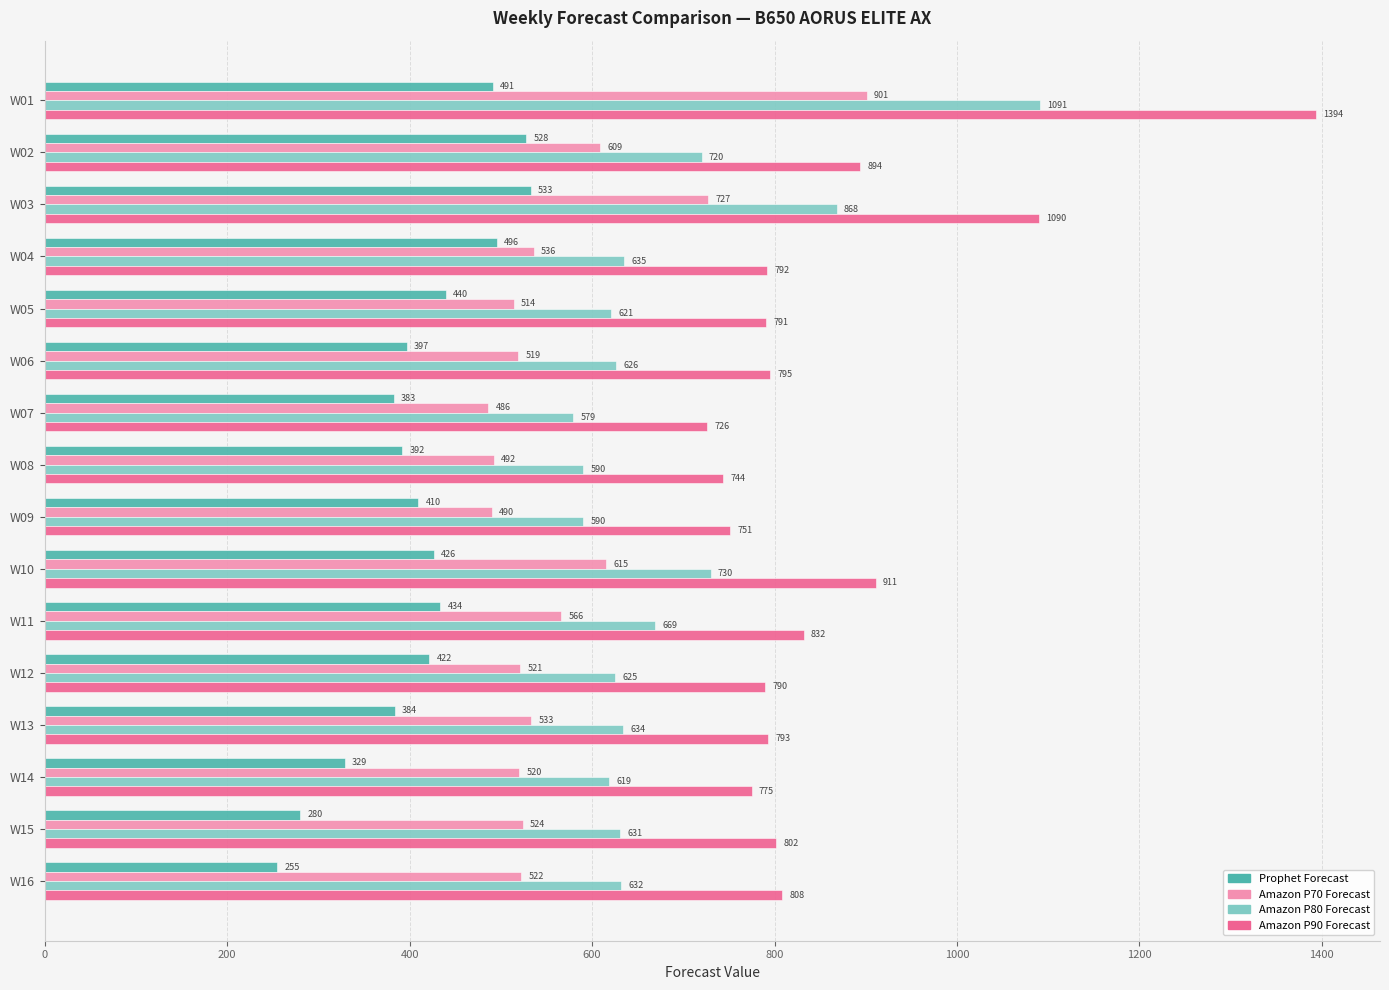

The Prophet Forecast series shows 433.7 at W11. True or false?

True